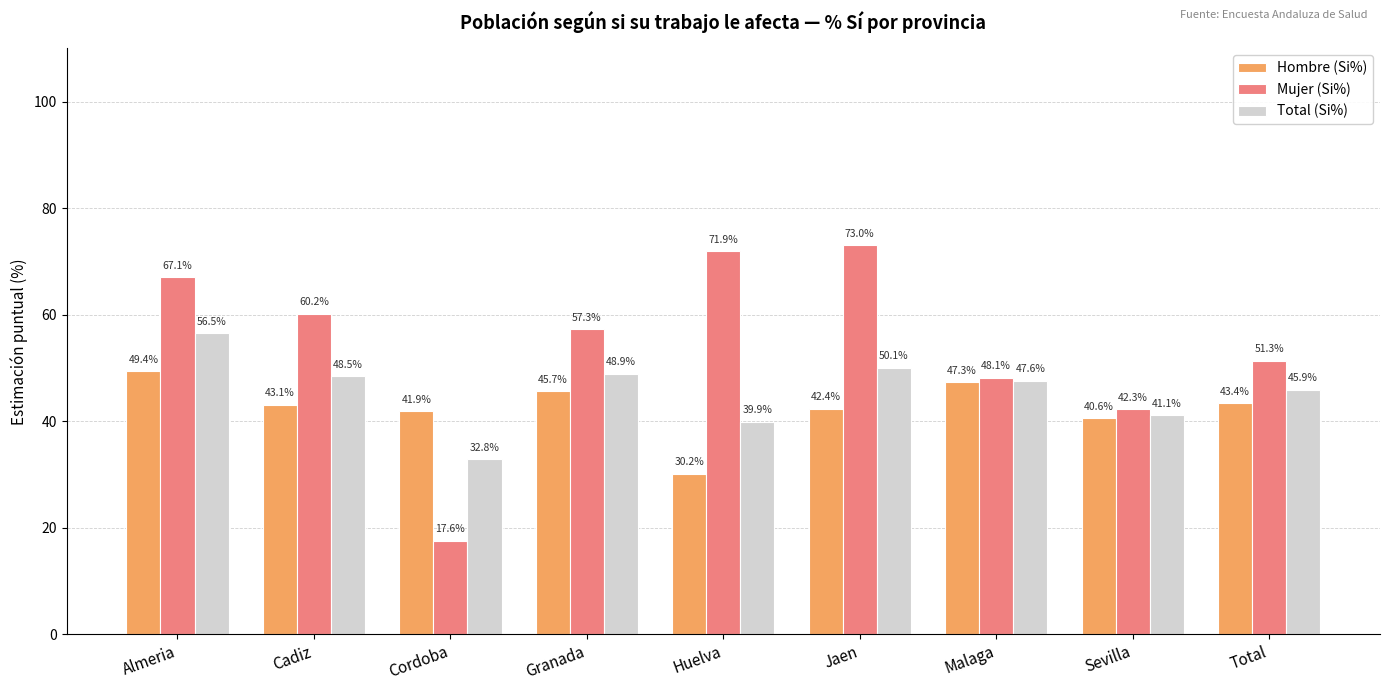

Rank the series by their maximum value, from lowest to highest.

Hombre (Si%), Total (Si%), Mujer (Si%)